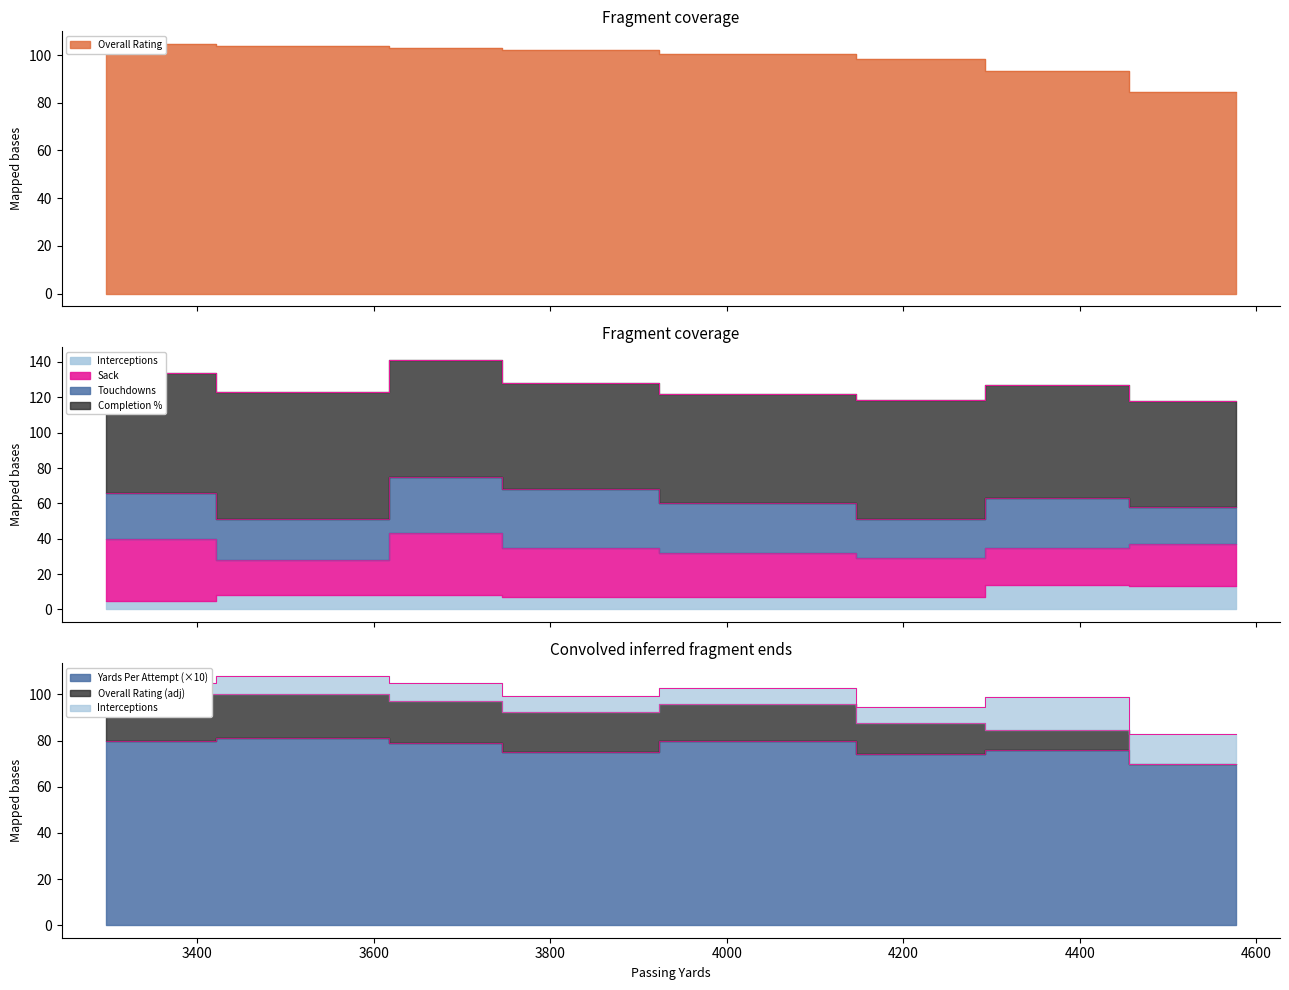

The value of Yards Per Attempt at 4577 is 70.0. True or false?

True